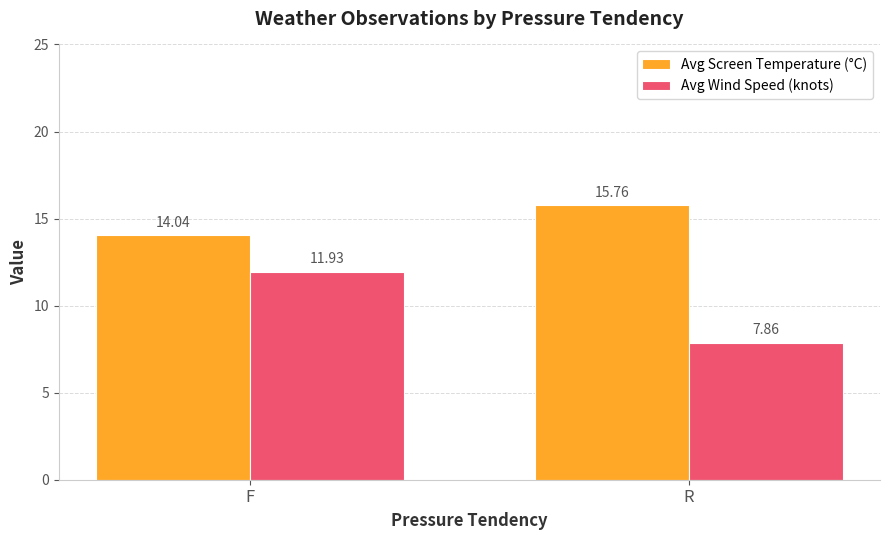

Which series has the widest spread of values?

Avg Wind Speed (knots)